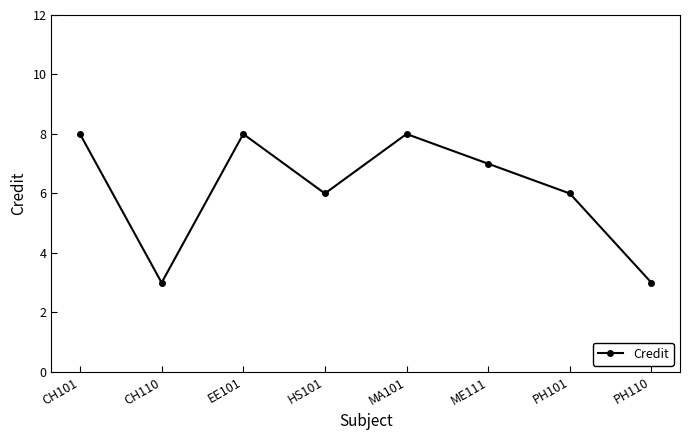

How many values are below 7?

4